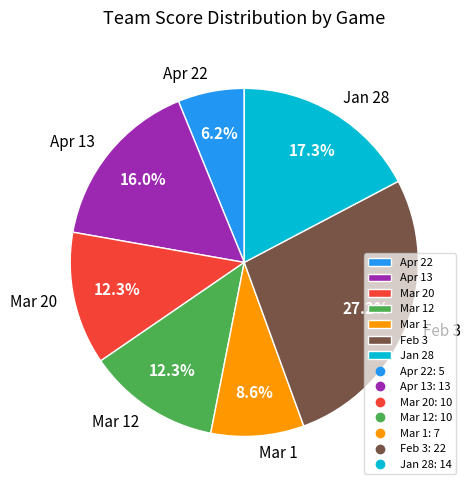

How much of the chart is everything except Feb 3?

72.8%